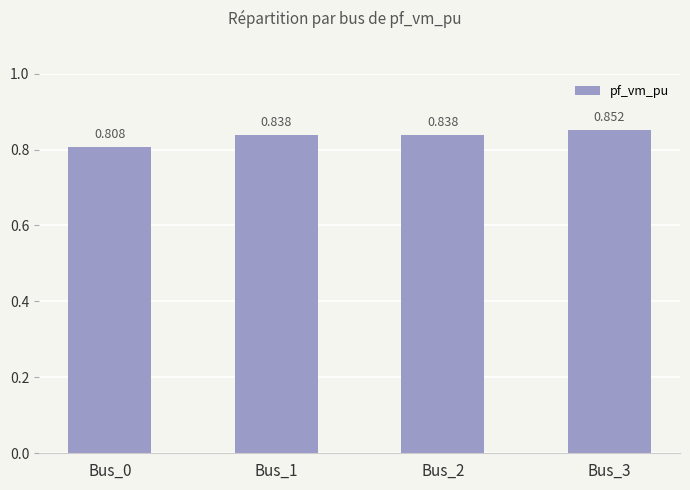

Rank the categories by value from lowest to highest.

Bus_0, Bus_1, Bus_2, Bus_3